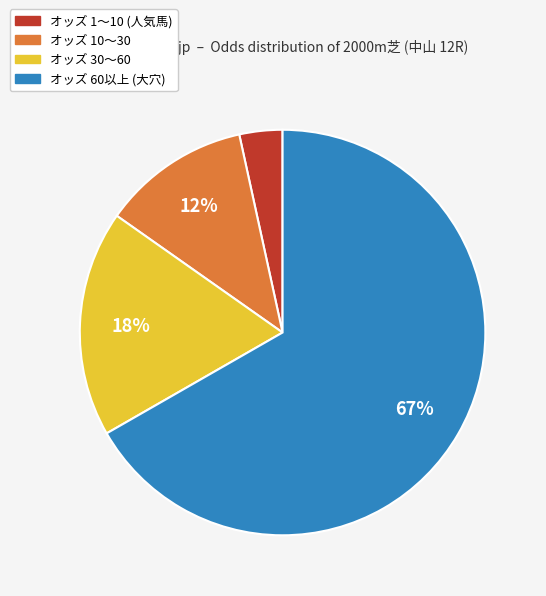

To the nearest percent, what is the average slice percentage?

25%